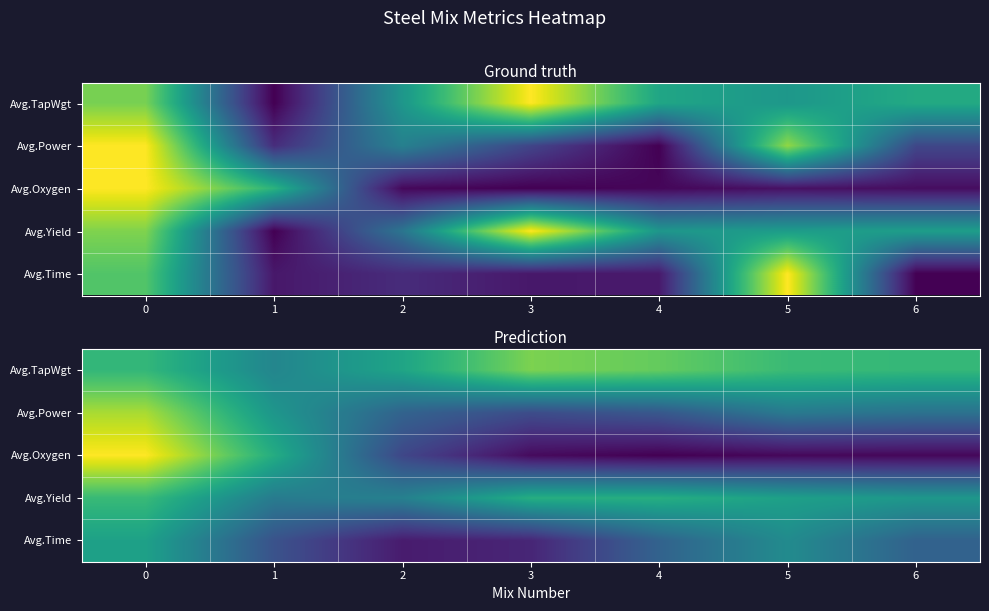

Rank the categories by Avg.Oxygen value from highest to lowest.

0, 1, 2, 3, 5, 6, 4